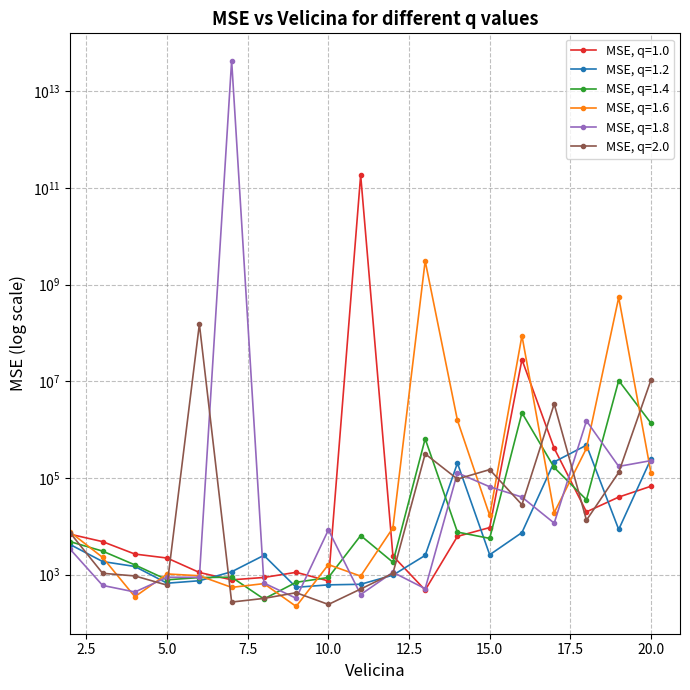

In MSE, q=1.6, how many points are lower than both neighbors (excluding endpoints)?

6